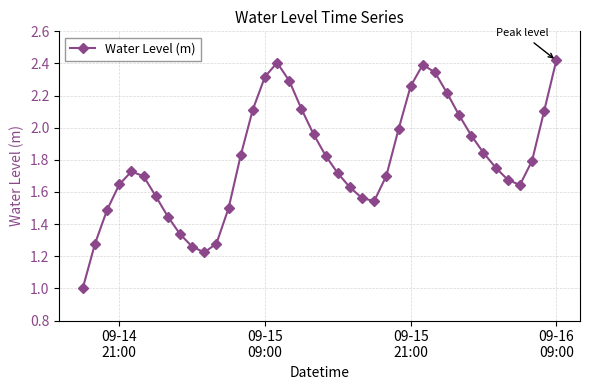

Does the chart have visible grid lines?

Yes